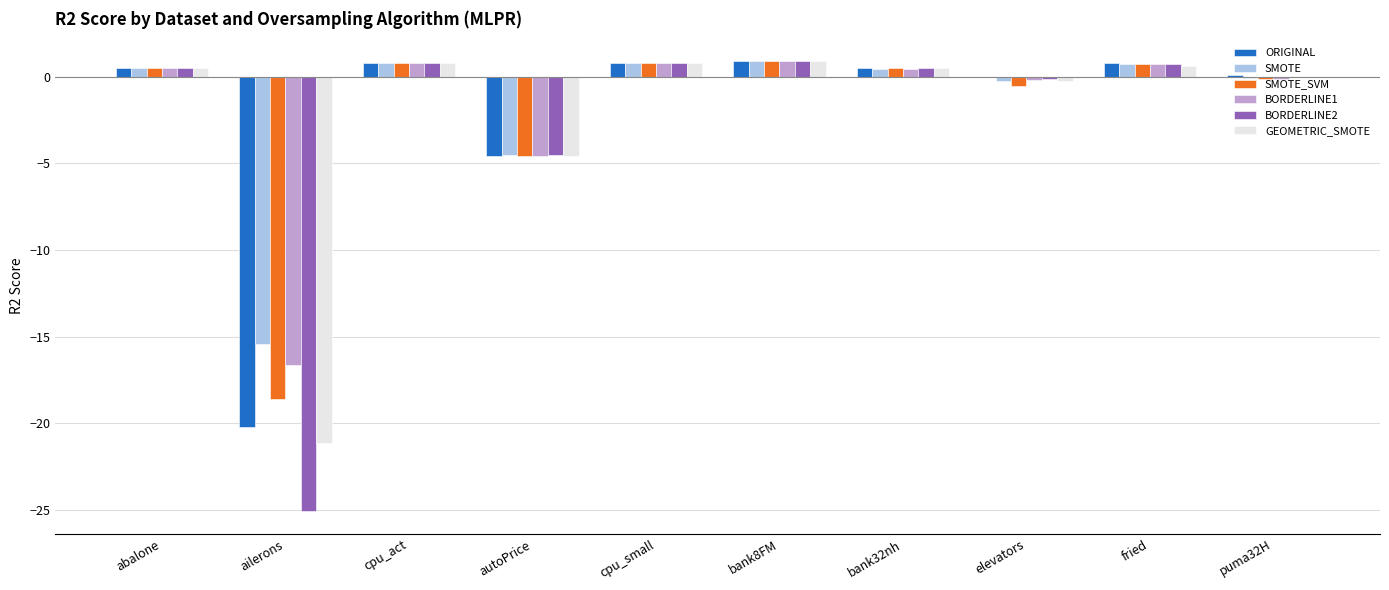

What is the total value across all series at bank8FM?

5.4